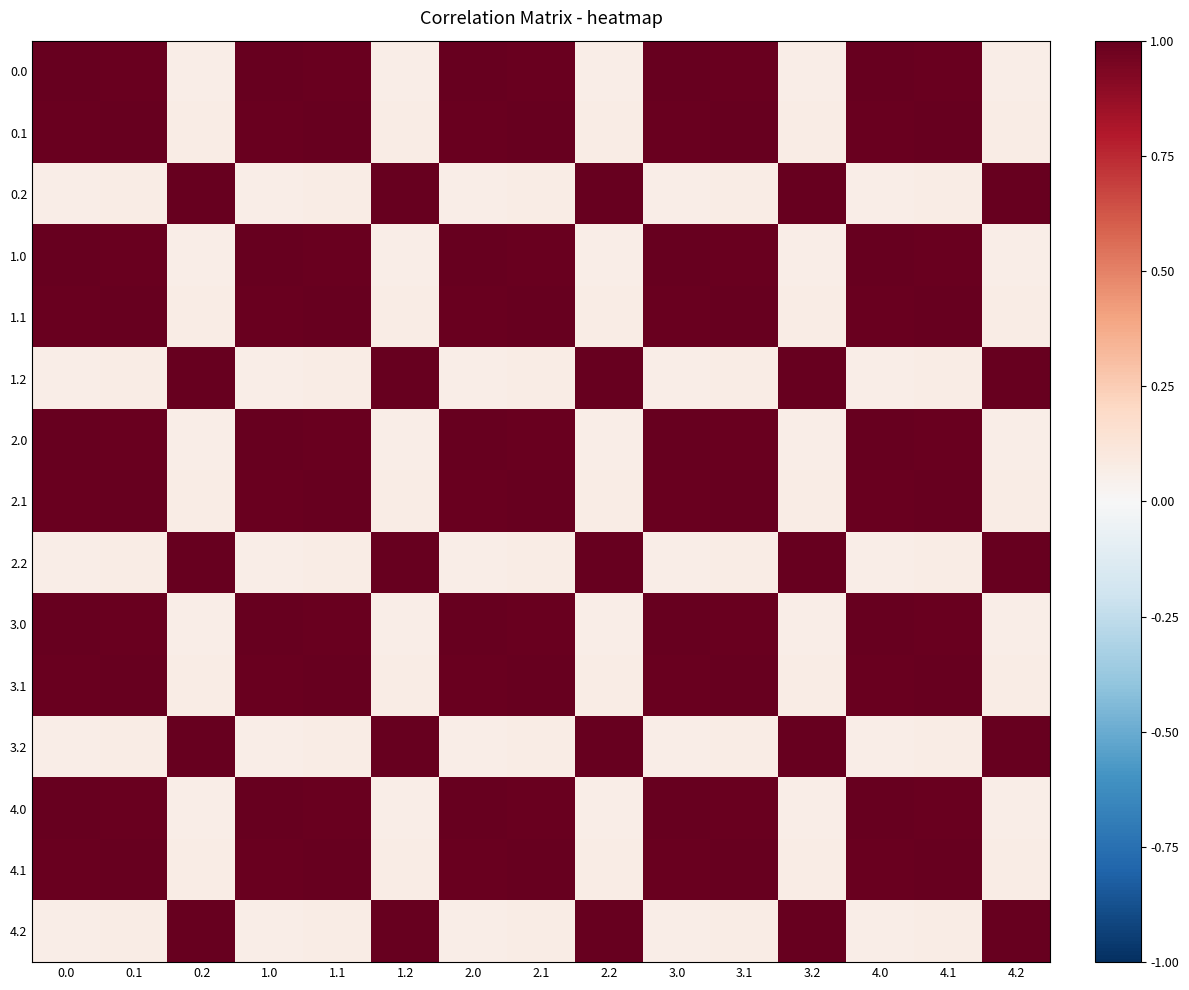

Reading left to right, extract all data points from this chart.

0.0: 0.0=1.0	0.1=1.0	0.2=0.1	1.0=1.0	1.1=1.0	1.2=0.1	2.0=1.0	2.1=1.0	2.2=0.1	3.0=1.0	3.1=1.0	3.2=0.1	4.0=1.0	4.1=1.0	4.2=0.1
0.1: 0.0=1.0	0.1=1.0	0.2=0.1	1.0=1.0	1.1=1.0	1.2=0.1	2.0=1.0	2.1=1.0	2.2=0.1	3.0=1.0	3.1=1.0	3.2=0.1	4.0=1.0	4.1=1.0	4.2=0.1
0.2: 0.0=0.1	0.1=0.1	0.2=1.0	1.0=0.1	1.1=0.1	1.2=1.0	2.0=0.1	2.1=0.1	2.2=1.0	3.0=0.1	3.1=0.1	3.2=1.0	4.0=0.1	4.1=0.1	4.2=1.0
1.0: 0.0=1.0	0.1=1.0	0.2=0.1	1.0=1.0	1.1=1.0	1.2=0.1	2.0=1.0	2.1=1.0	2.2=0.1	3.0=1.0	3.1=1.0	3.2=0.1	4.0=1.0	4.1=1.0	4.2=0.1
1.1: 0.0=1.0	0.1=1.0	0.2=0.1	1.0=1.0	1.1=1.0	1.2=0.1	2.0=1.0	2.1=1.0	2.2=0.1	3.0=1.0	3.1=1.0	3.2=0.1	4.0=1.0	4.1=1.0	4.2=0.1
1.2: 0.0=0.1	0.1=0.1	0.2=1.0	1.0=0.1	1.1=0.1	1.2=1.0	2.0=0.1	2.1=0.1	2.2=1.0	3.0=0.1	3.1=0.1	3.2=1.0	4.0=0.1	4.1=0.1	4.2=1.0
2.0: 0.0=1.0	0.1=1.0	0.2=0.1	1.0=1.0	1.1=1.0	1.2=0.1	2.0=1.0	2.1=1.0	2.2=0.1	3.0=1.0	3.1=1.0	3.2=0.1	4.0=1.0	4.1=1.0	4.2=0.1
2.1: 0.0=1.0	0.1=1.0	0.2=0.1	1.0=1.0	1.1=1.0	1.2=0.1	2.0=1.0	2.1=1.0	2.2=0.1	3.0=1.0	3.1=1.0	3.2=0.1	4.0=1.0	4.1=1.0	4.2=0.1
2.2: 0.0=0.1	0.1=0.1	0.2=1.0	1.0=0.1	1.1=0.1	1.2=1.0	2.0=0.1	2.1=0.1	2.2=1.0	3.0=0.1	3.1=0.1	3.2=1.0	4.0=0.1	4.1=0.1	4.2=1.0
3.0: 0.0=1.0	0.1=1.0	0.2=0.1	1.0=1.0	1.1=1.0	1.2=0.1	2.0=1.0	2.1=1.0	2.2=0.1	3.0=1.0	3.1=1.0	3.2=0.1	4.0=1.0	4.1=1.0	4.2=0.1
3.1: 0.0=1.0	0.1=1.0	0.2=0.1	1.0=1.0	1.1=1.0	1.2=0.1	2.0=1.0	2.1=1.0	2.2=0.1	3.0=1.0	3.1=1.0	3.2=0.1	4.0=1.0	4.1=1.0	4.2=0.1
3.2: 0.0=0.1	0.1=0.1	0.2=1.0	1.0=0.1	1.1=0.1	1.2=1.0	2.0=0.1	2.1=0.1	2.2=1.0	3.0=0.1	3.1=0.1	3.2=1.0	4.0=0.1	4.1=0.1	4.2=1.0
4.0: 0.0=1.0	0.1=1.0	0.2=0.1	1.0=1.0	1.1=1.0	1.2=0.1	2.0=1.0	2.1=1.0	2.2=0.1	3.0=1.0	3.1=1.0	3.2=0.1	4.0=1.0	4.1=1.0	4.2=0.1
4.1: 0.0=1.0	0.1=1.0	0.2=0.1	1.0=1.0	1.1=1.0	1.2=0.1	2.0=1.0	2.1=1.0	2.2=0.1	3.0=1.0	3.1=1.0	3.2=0.1	4.0=1.0	4.1=1.0	4.2=0.1
4.2: 0.0=0.1	0.1=0.1	0.2=1.0	1.0=0.1	1.1=0.1	1.2=1.0	2.0=0.1	2.1=0.1	2.2=1.0	3.0=0.1	3.1=0.1	3.2=1.0	4.0=0.1	4.1=0.1	4.2=1.0